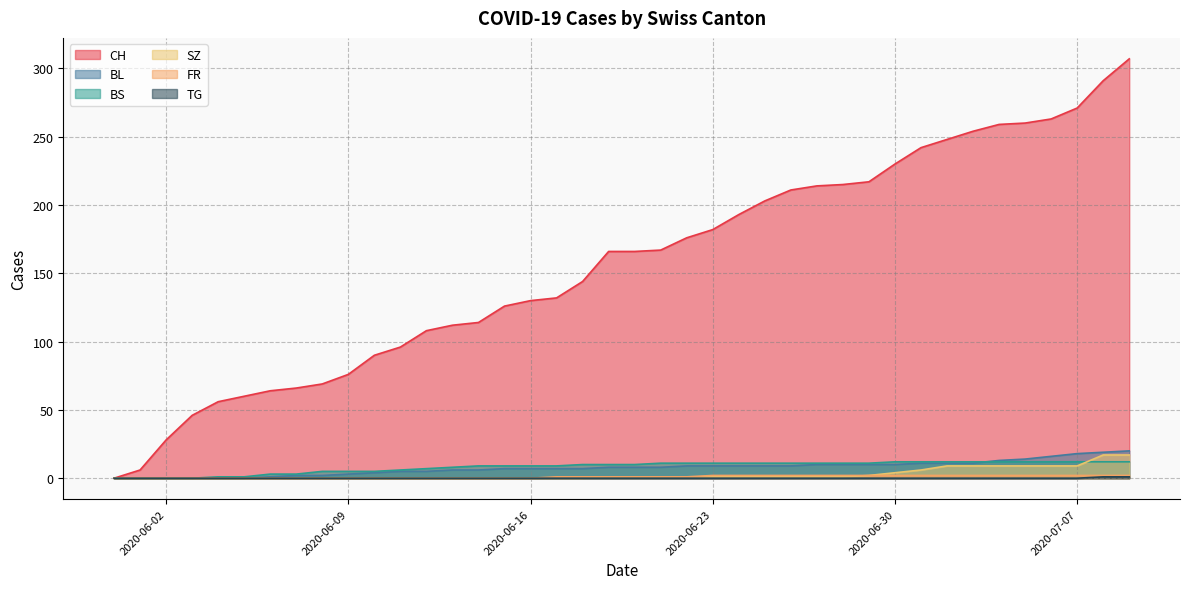

What is the total value across all series at 2020-06-14?

129